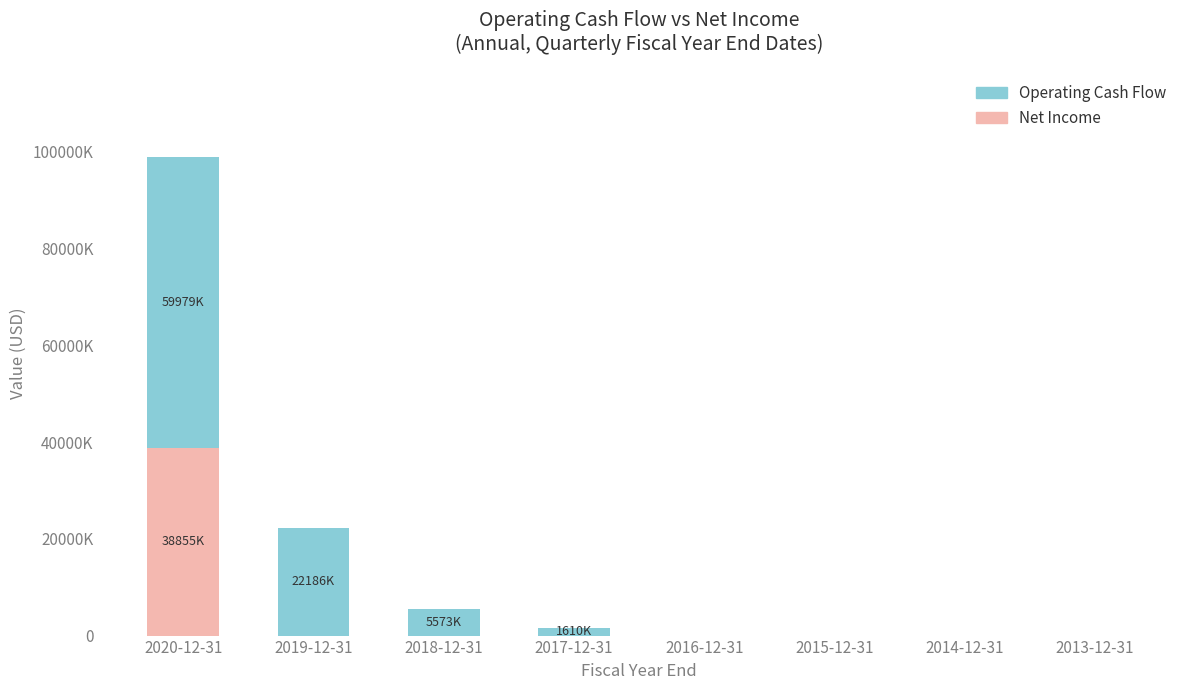

Are the bars horizontal?

No